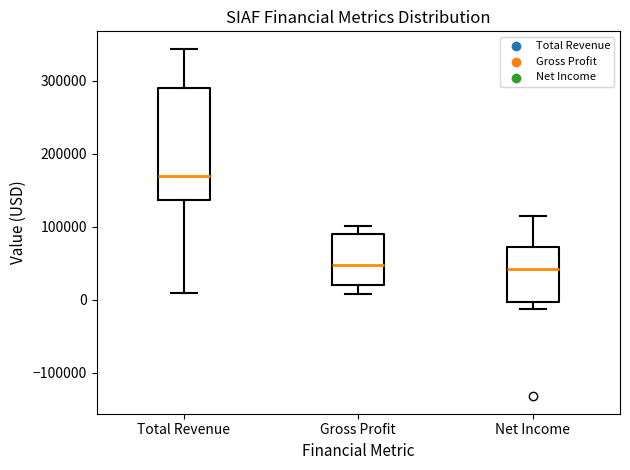

Comparing the boxes themselves (not the whiskers), which one is the tallest?

Total Revenue